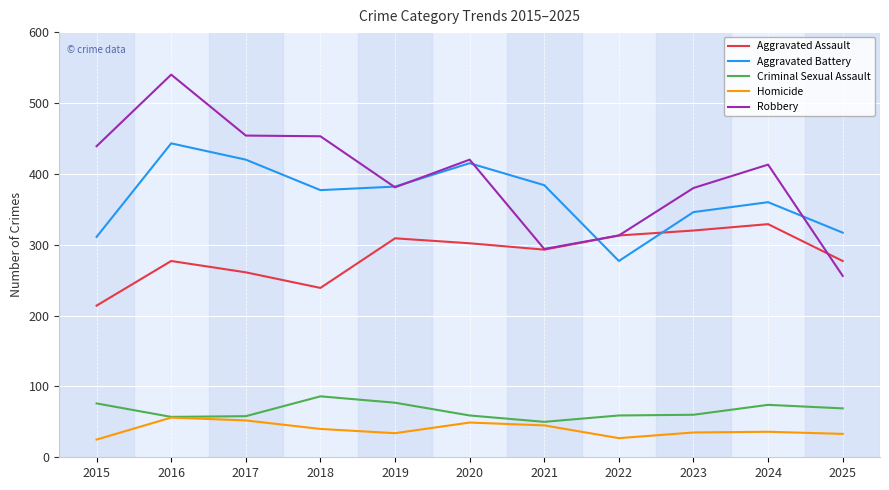

Is it true that Aggravated Assault equals 277 at 2016?

True